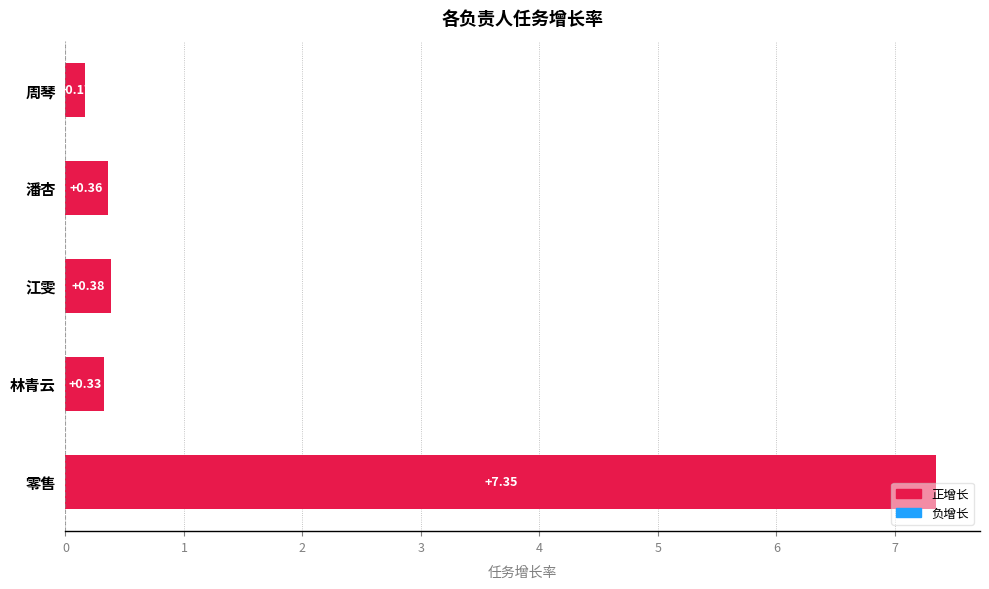

What is the label of the 3rd bar from the bottom?

江雯